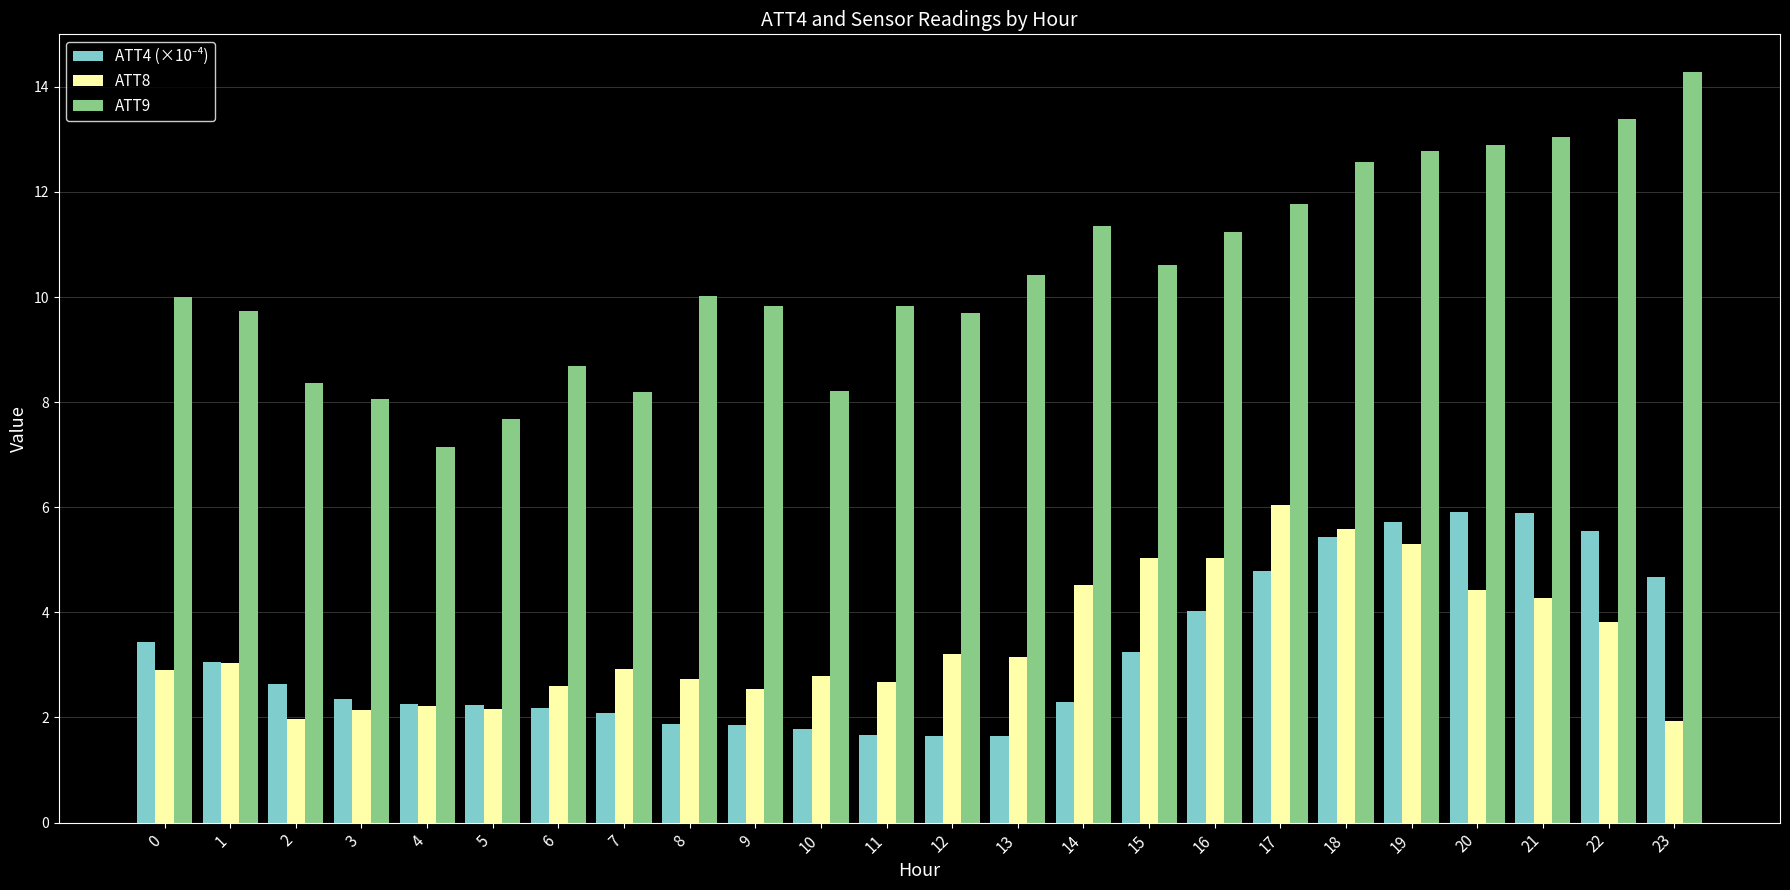

What is the value of the ATT8 bar at the 3rd from the left?

2.0